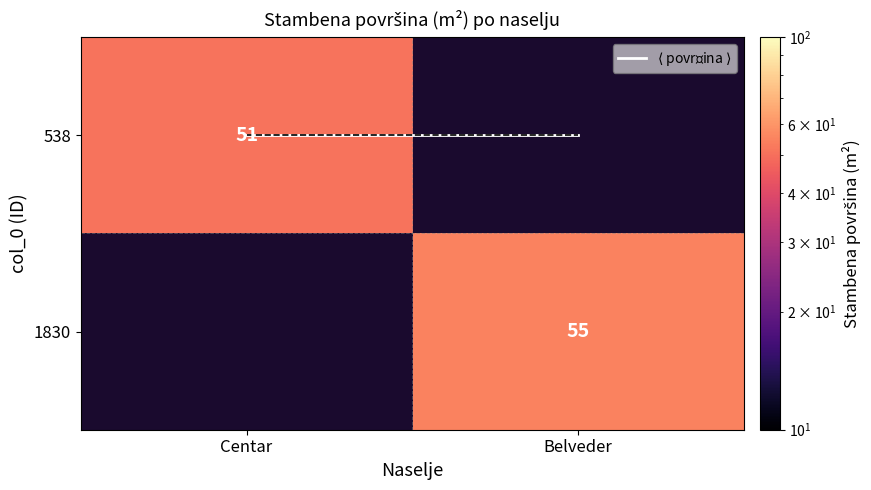

Between Centar and Belveder, which series saw the biggest shift?

$\langle$ površina $\rangle$